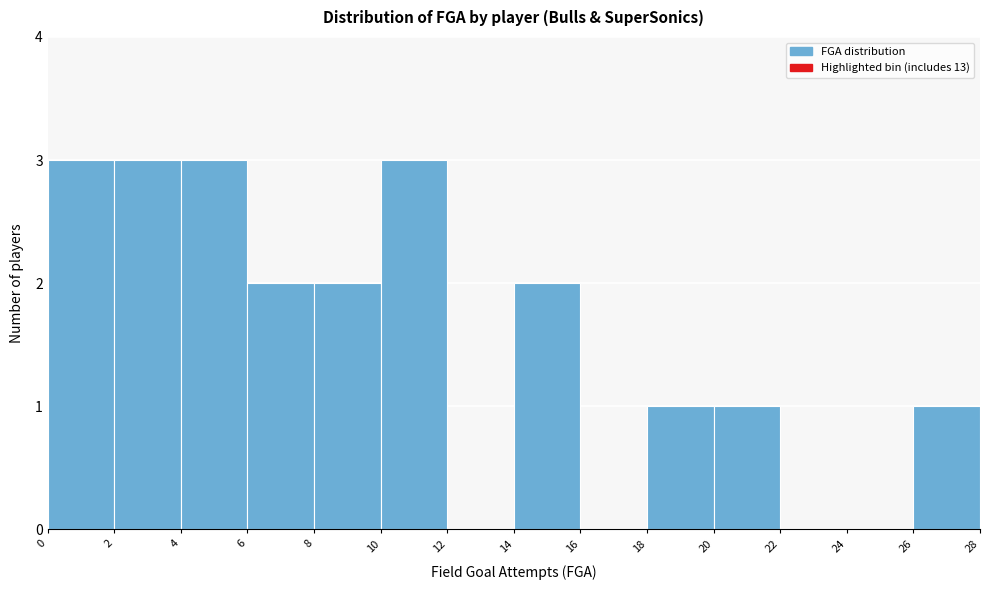

Reading left to right, list every bar in this chart as the range it spans on the x-axis followed by its height. The values are not printed on the chart, so give them approximately, as read against the axis.

0 to 2: 3
2 to 4: 3
4 to 6: 3
6 to 8: 2
8 to 10: 2
10 to 12: 3
12 to 14: 0
14 to 16: 2
16 to 18: 0
18 to 20: 1
20 to 22: 1
22 to 24: 0
24 to 26: 0
26 to 28: 1